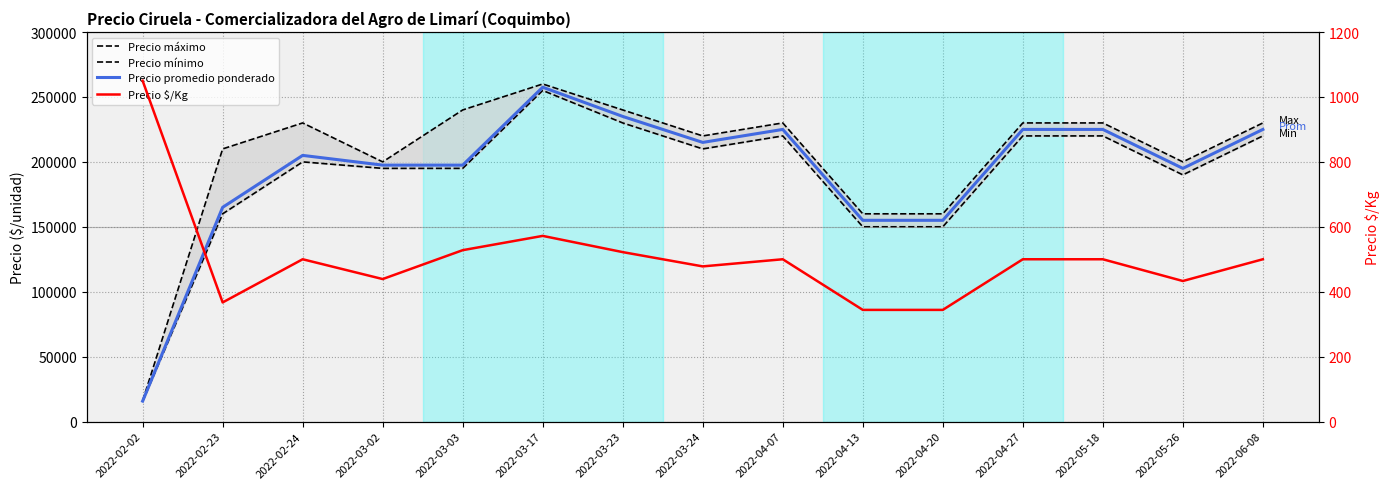

What is the spread (max minus min) of values at 2022-02-02?

14950